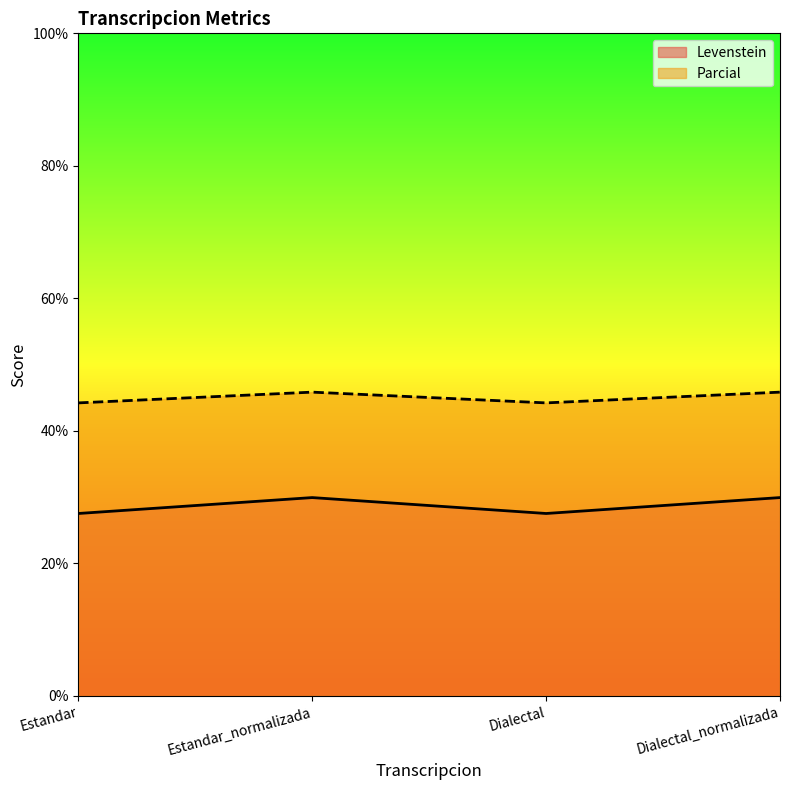

Reading left to right, transcribe all the data shown in this chart.

Levenstein: 27.5	29.9	27.5	29.9
Parcial: 44.2	45.9	44.2	45.9